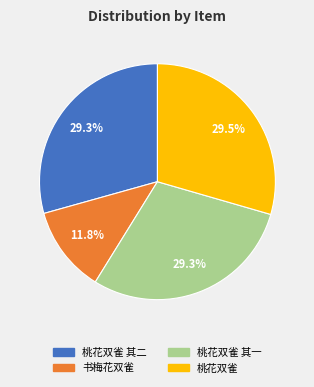

Is there any slice that represents more than half of the pie?

No